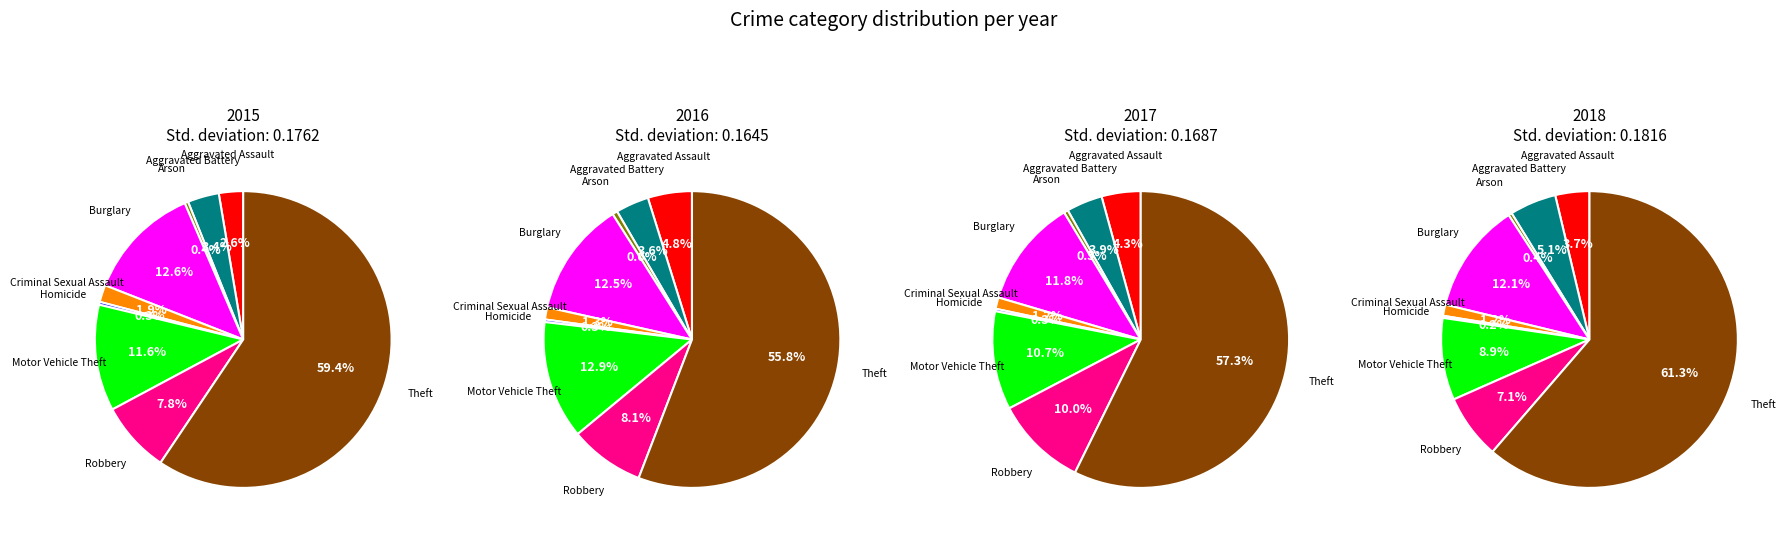

What is the largest slice in the pie chart?

Theft